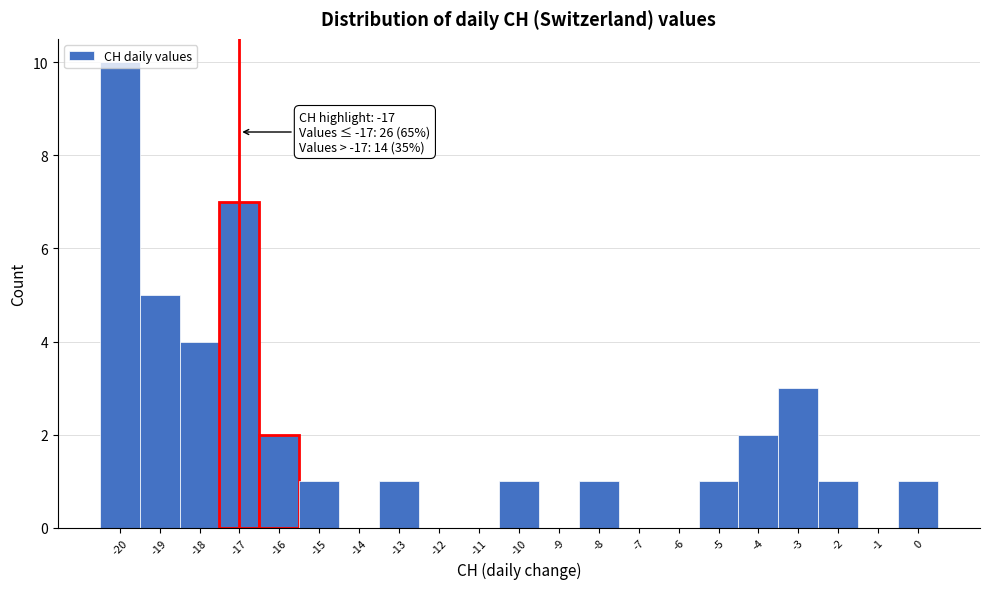

Over which range of the x-axis is the bar tallest?

-20.5 to -19.5